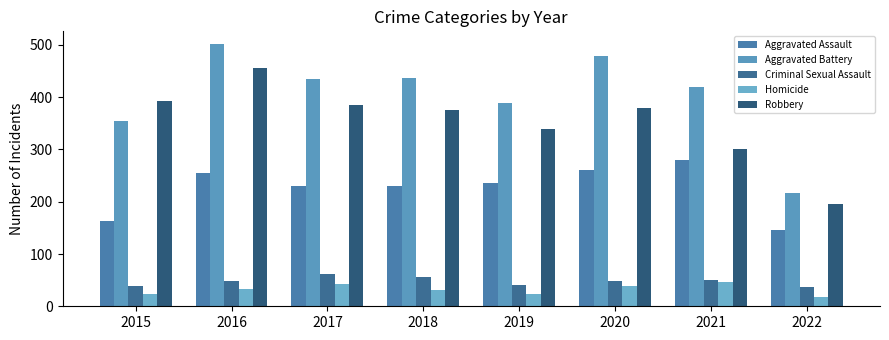

What is the value of the Aggravated Assault bar at the 5th from the left?

235